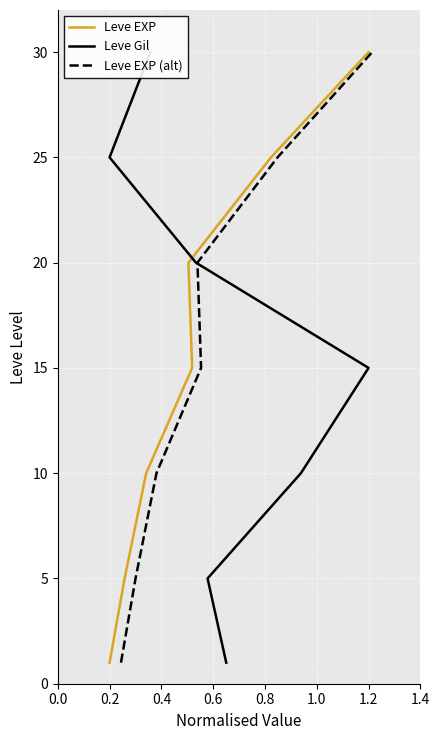

True or false: Leve EXP and Leve EXP (alt) cross at least once.

False